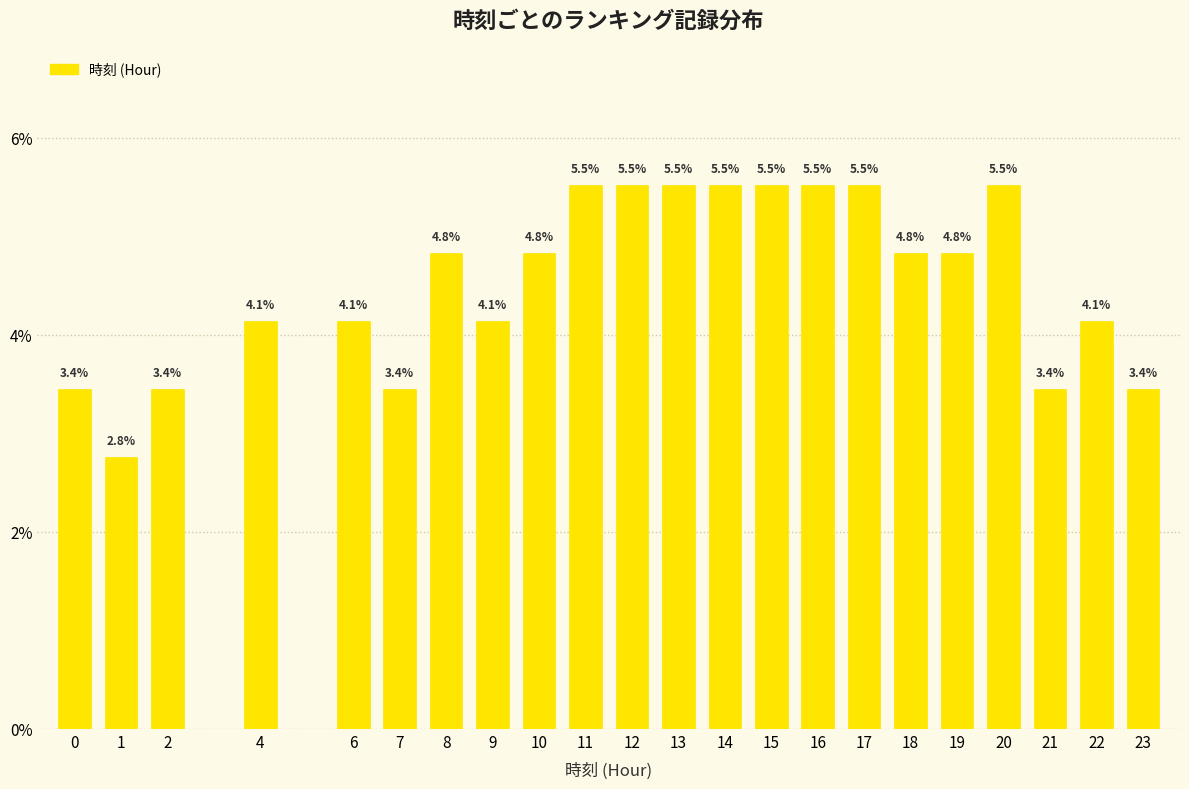

Reading right to left, transcribe all the data shown in this chart.

23=3.4	22=4.1	21=3.4	20=5.5	19=4.8	18=4.8	17=5.5	16=5.5	15=5.5	14=5.5	13=5.5	12=5.5	11=5.5	10=4.8	9=4.1	8=4.8	7=3.4	6=4.1	4=4.1	2=3.4	1=2.8	0=3.4